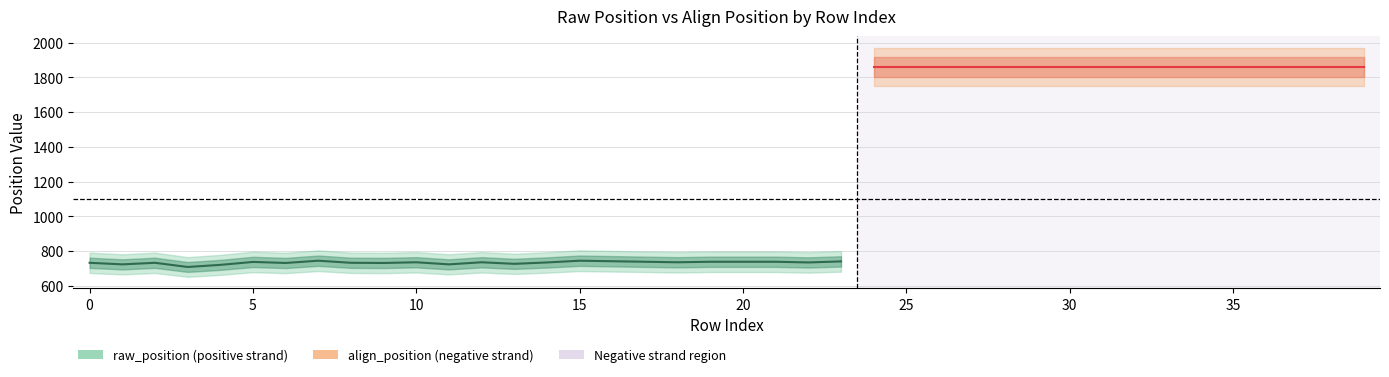

At which label does raw_position reach its minimum?

3